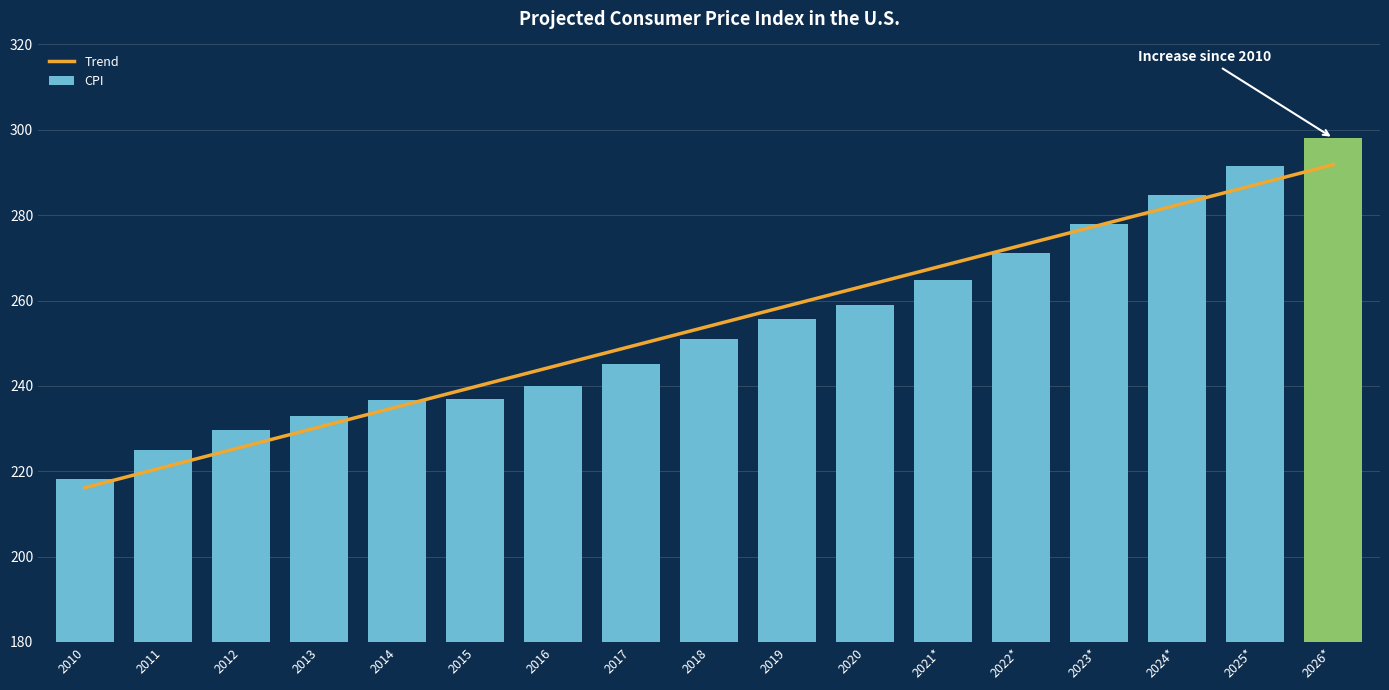

Rank the series at 2022* from highest to lowest value.

Trend, CPI